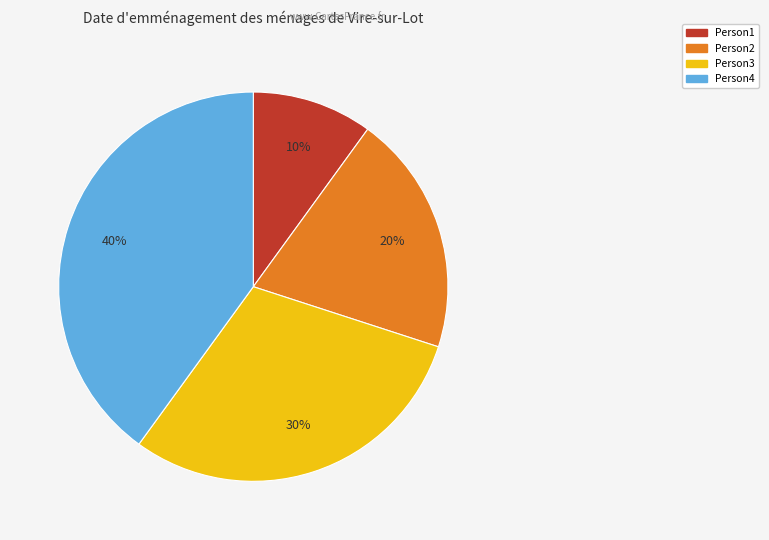

To the nearest percent, what is the average slice percentage?

25%